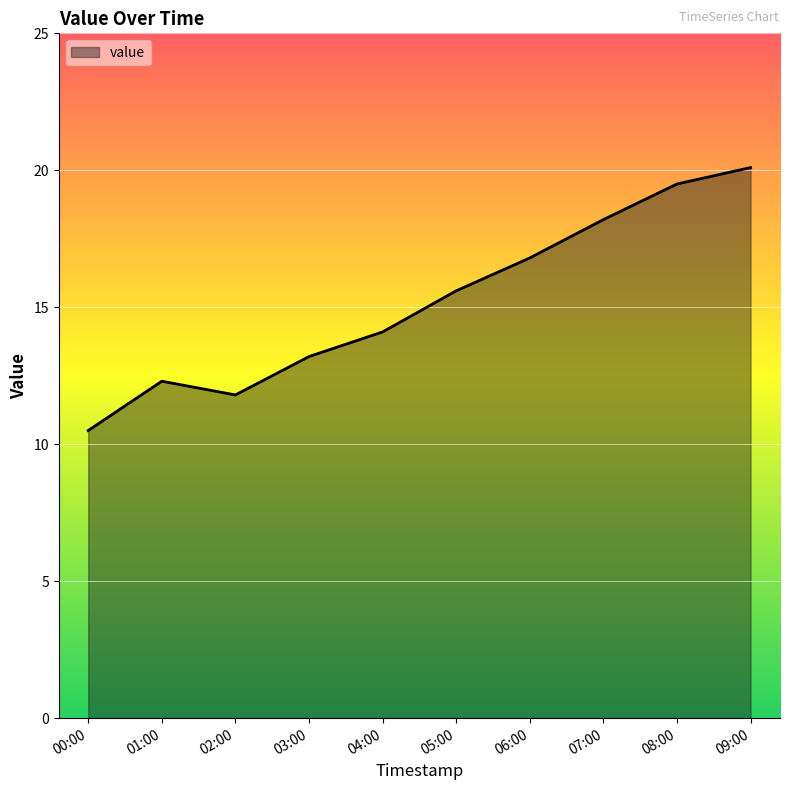

What is the difference between the maximum and minimum values?

9.6